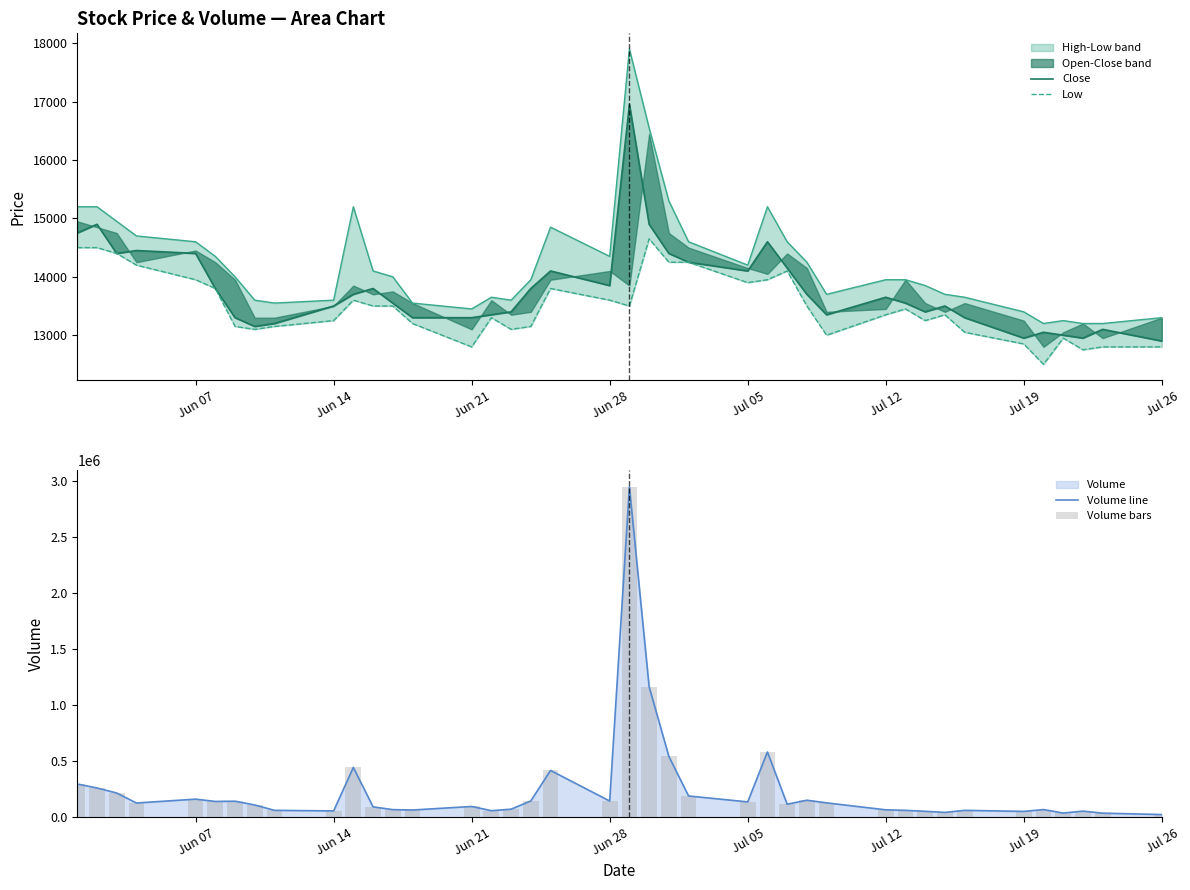

What is the minimum value for Volume line?

23190